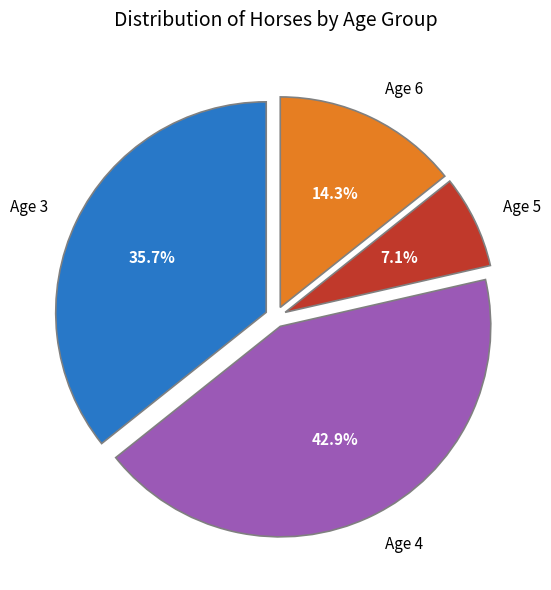

Approximately how many times larger is the value at Age 3 compared to Age 5?

5.0